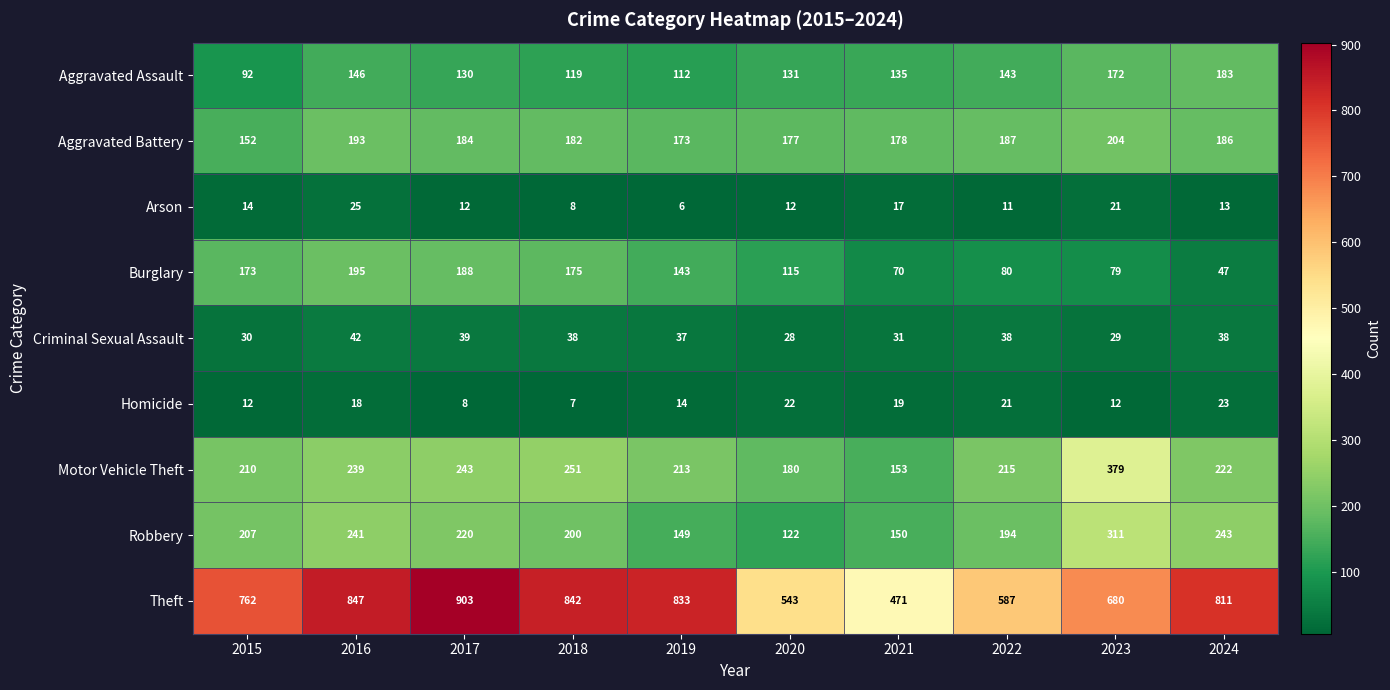

Rank the series at 2023 from lowest to highest value.

Homicide, Arson, Criminal Sexual Assault, Burglary, Aggravated Assault, Aggravated Battery, Robbery, Motor Vehicle Theft, Theft